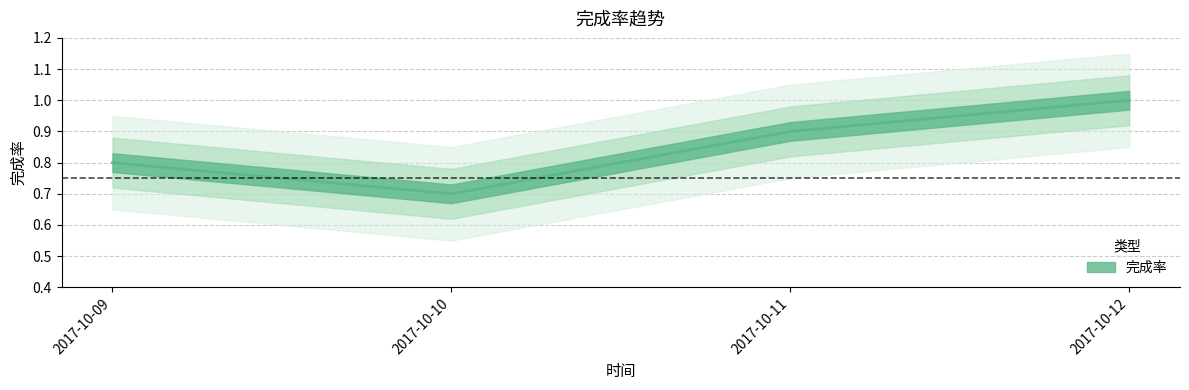

What is the sum of the values at 2017-10-12 and 2017-10-11?

1.9